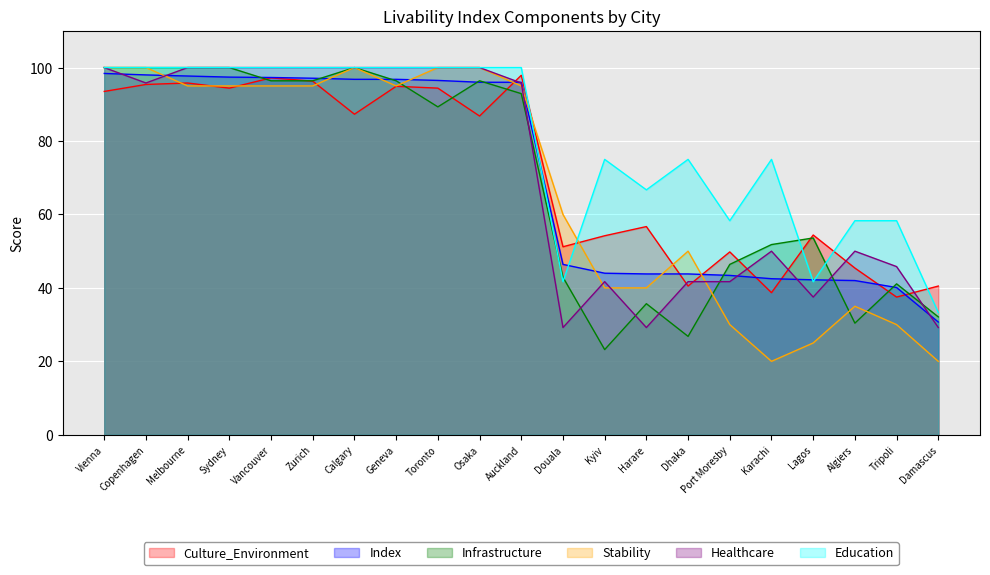

What is the difference between the maximum and minimum values in the Education series?

66.7